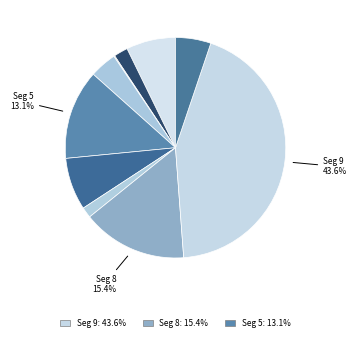

How many slices are in this pie chart?

10